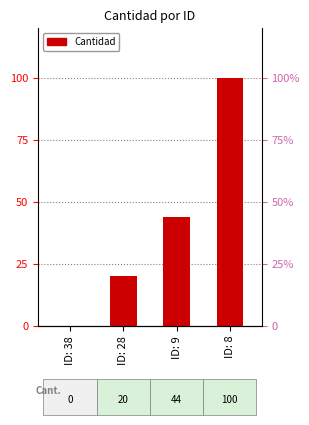

The value at ID: 8 is 100. True or false?

True